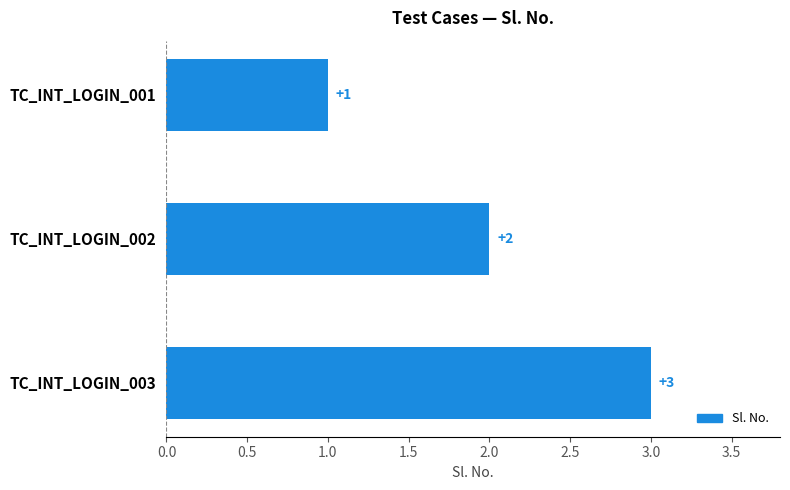

The value at TC_INT_LOGIN_001 is 0. True or false?

False